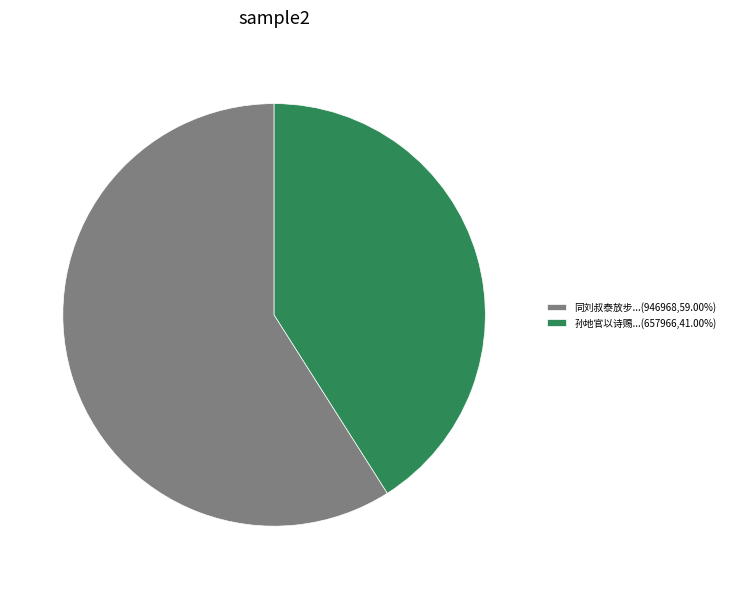

What is the ratio of the value at 同刘叔泰放步...(946968,59.00%) to the value at 孙地官以诗赐...(657966,41.00%)?

1.4